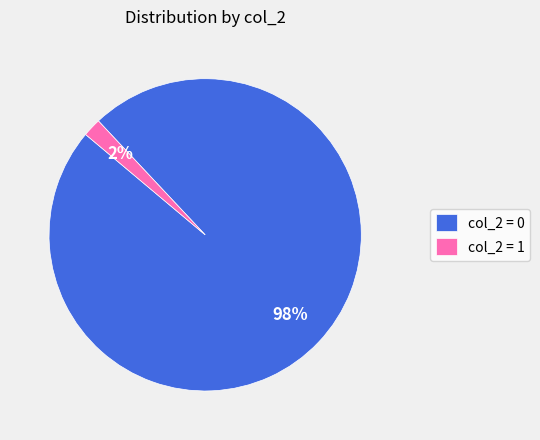

To the nearest percent, what is the difference between the largest and smallest slice percentages?

96%